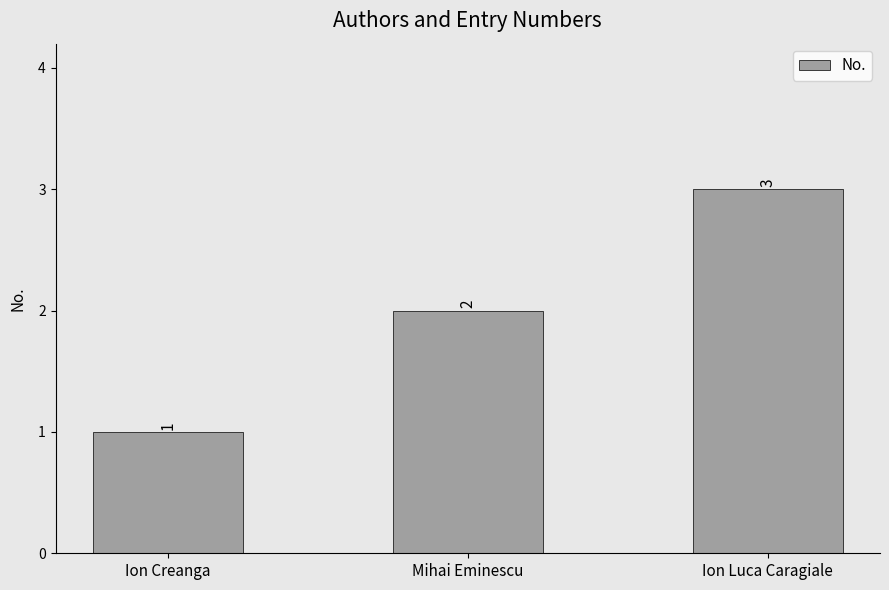

Reading left to right, list all the values displayed in this chart.

Ion Creanga=1	Mihai Eminescu=2	Ion Luca Caragiale=3